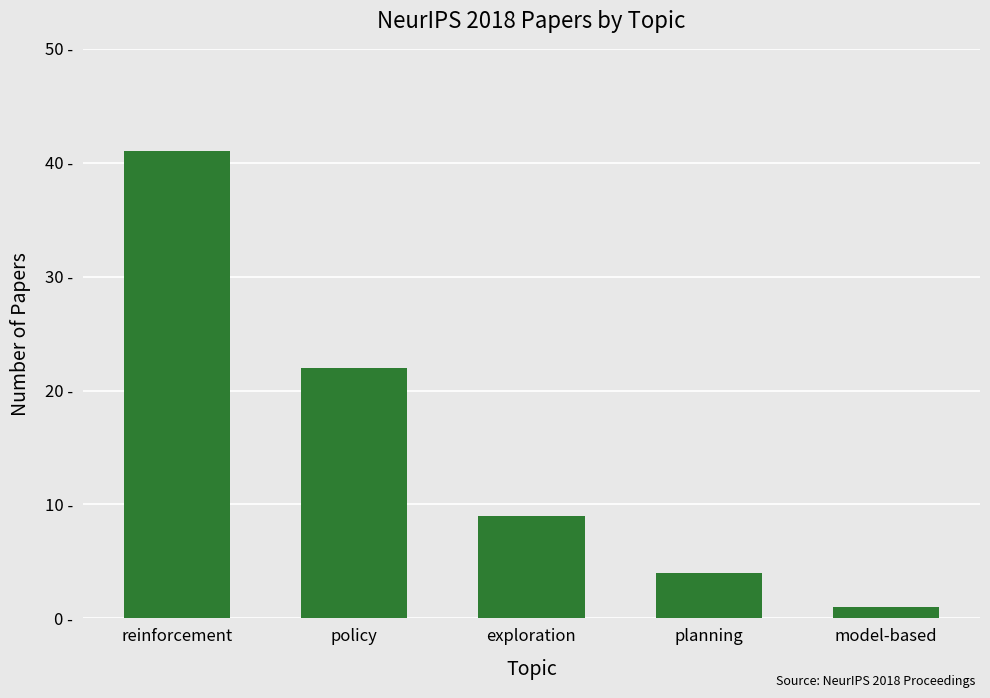

What is the difference between the values at planning and model-based?

3